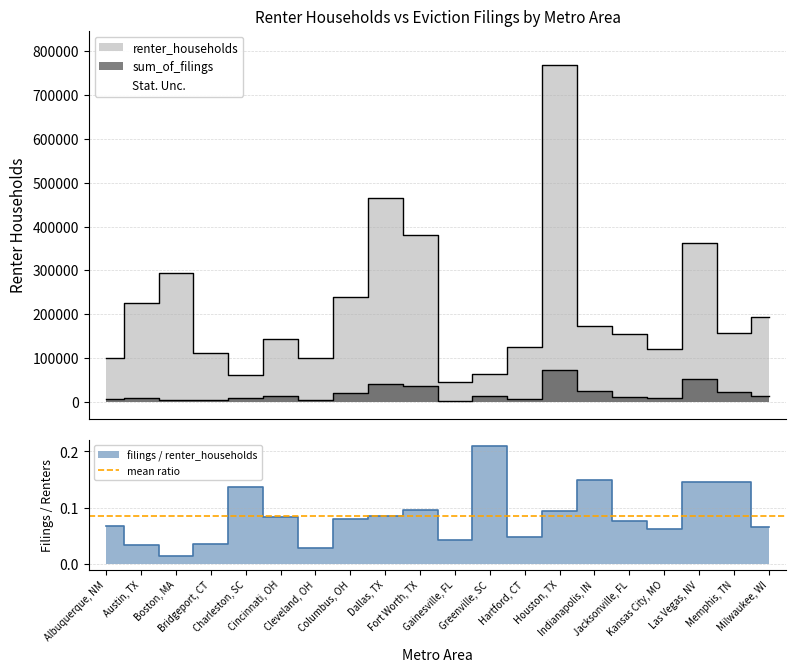

What is the value of the renter_households point at the 7th from the left?

99850